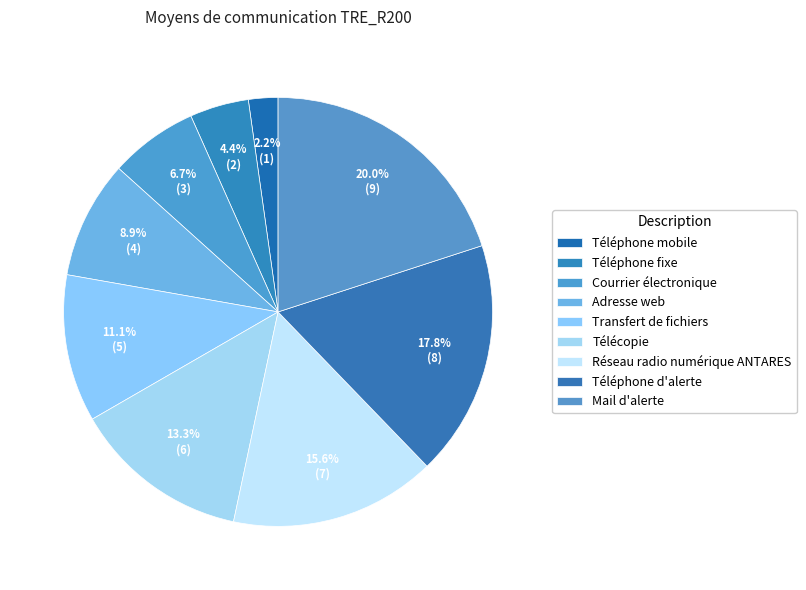

What is the total percentage of Téléphone fixe and Mail d'alerte?

24.4%